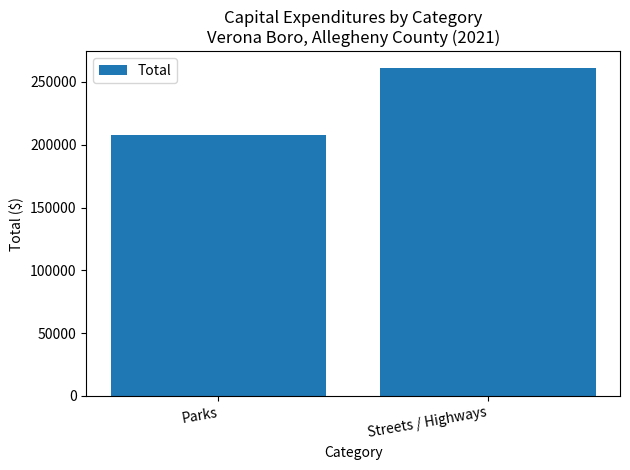

How many distinct data groups are displayed?

1